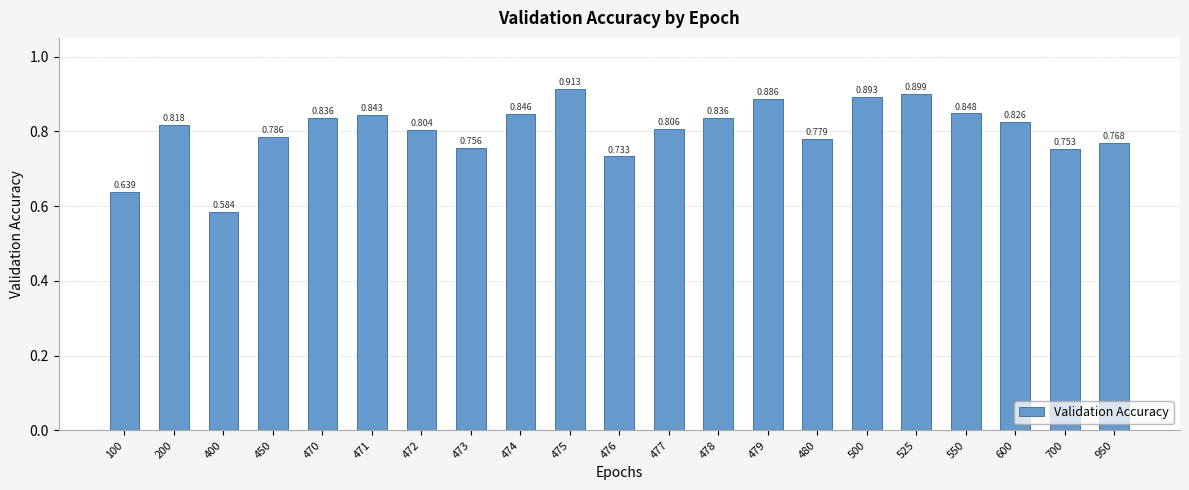

What is the sum of the values at 480 and 525?

1.7